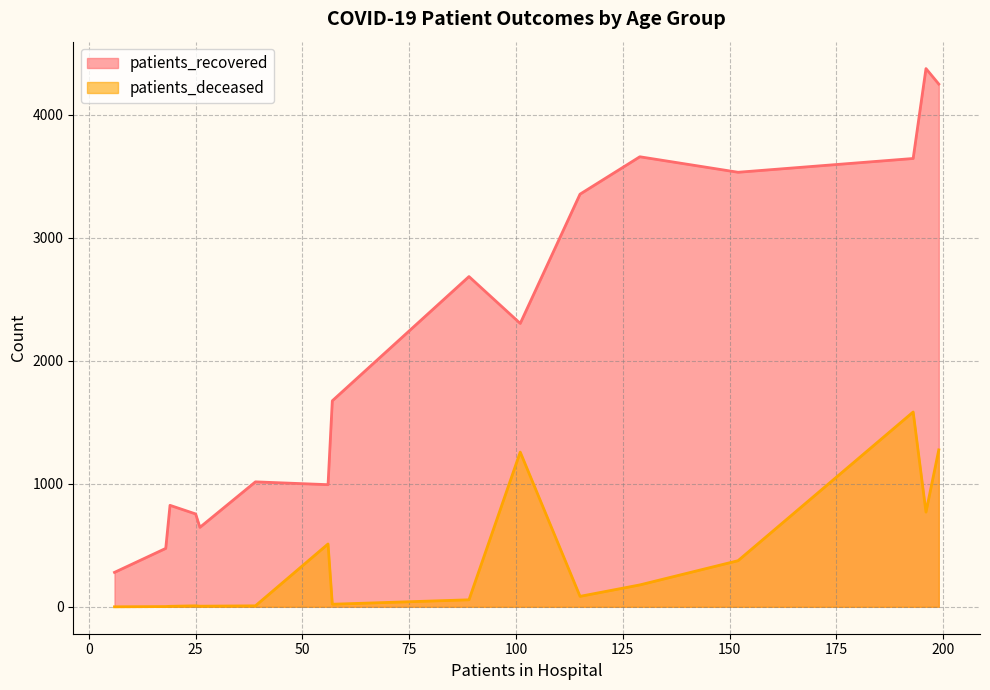

How many lines are shown in the chart?

2